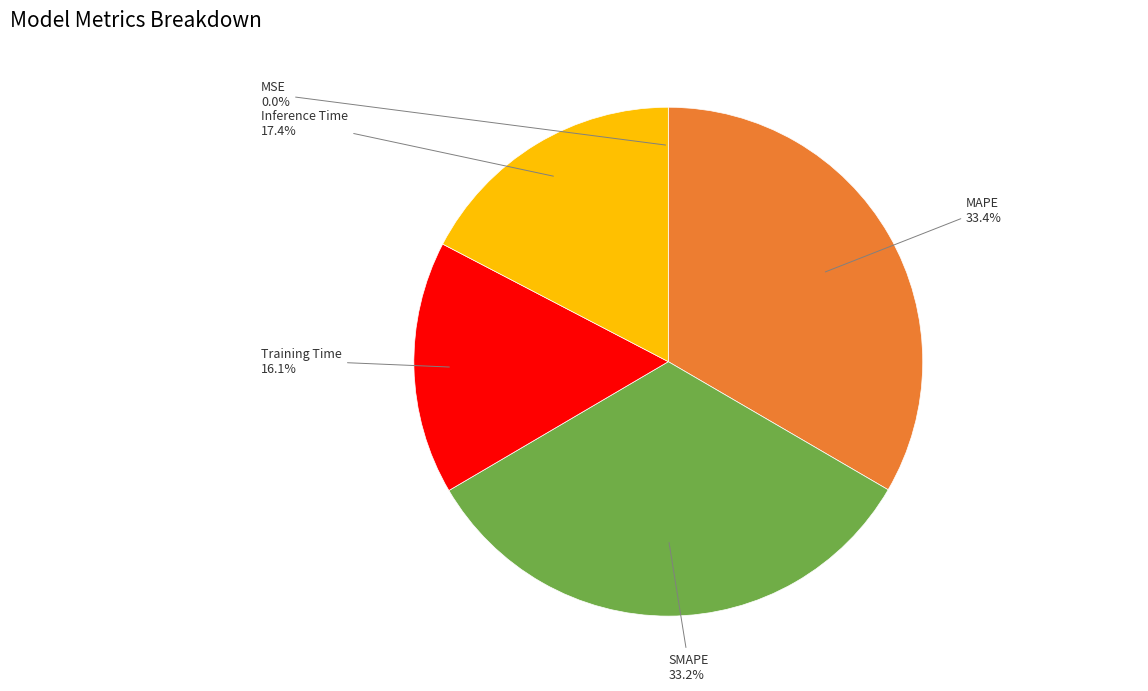

Is it true that MAPE is 33% of the pie?

True